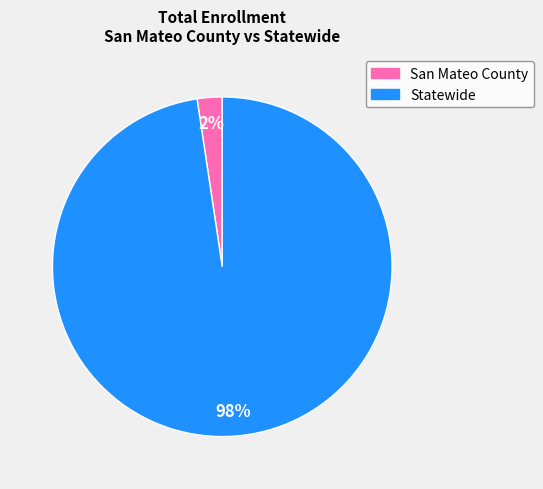

What percentage is the Statewide slice, to the nearest percent?

98%